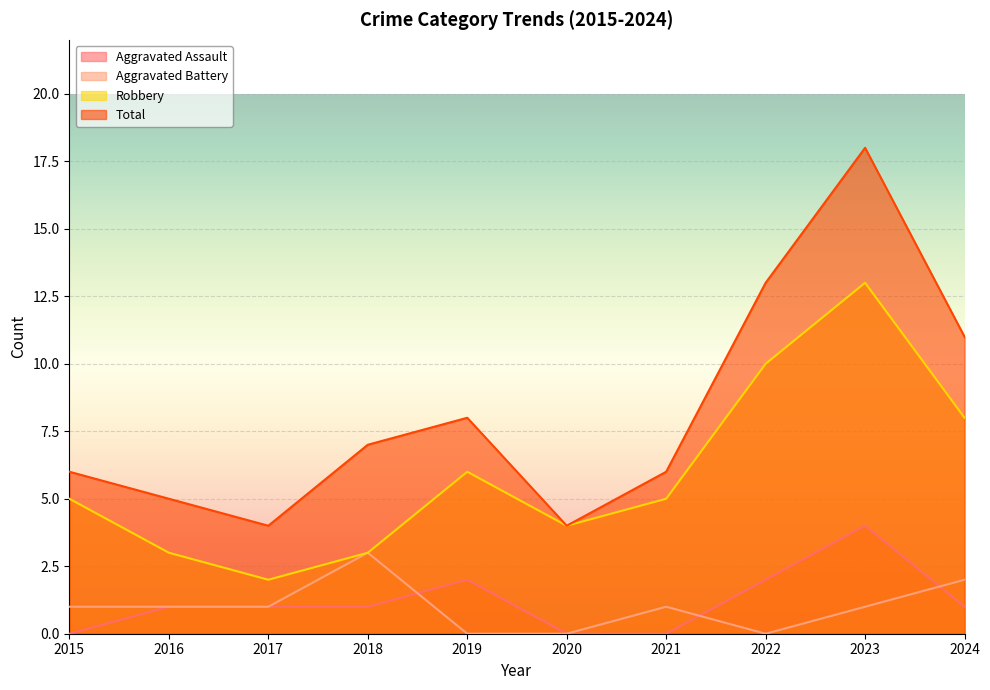

What is the difference between the maximum and minimum values in the Aggravated Assault series?

4